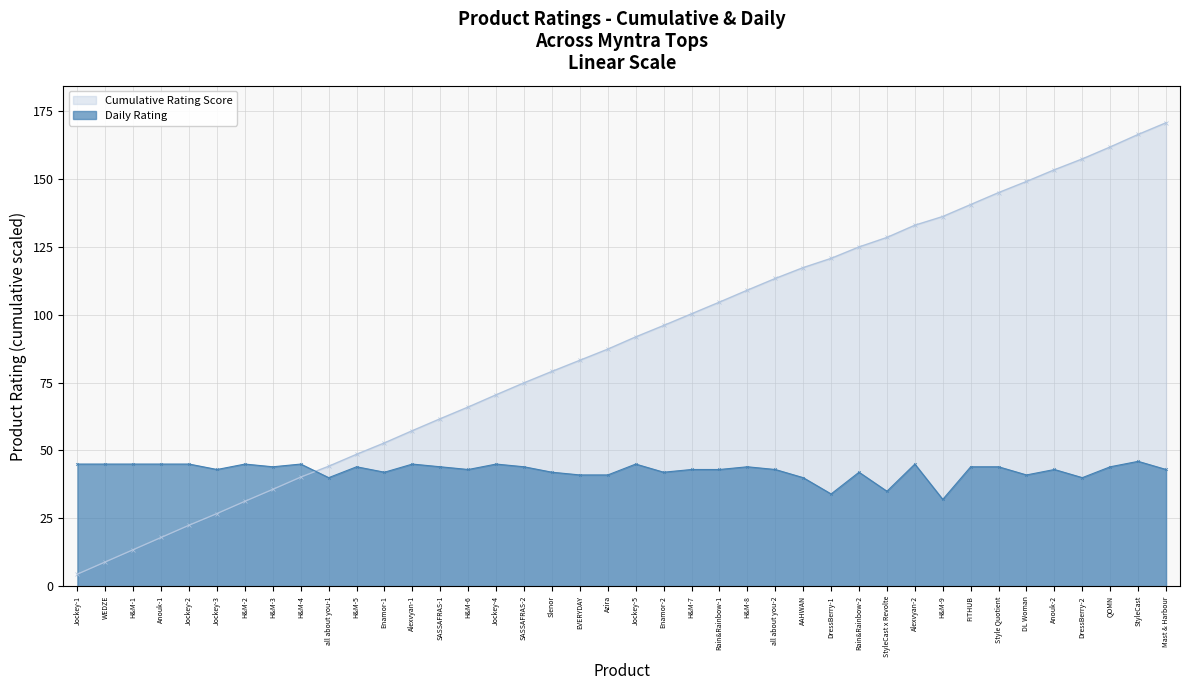

List the labels in order of value, largest first.

StyleCast, Jockey-1, WEDZE, H&M-1, Anouk-1, Jockey-2, H&M-2, H&M-4, Alexvyan-1, Jockey-4, Jockey-5, Alexvyan-2, H&M-3, H&M-5, SASSAFRAS-1, SASSAFRAS-2, H&M-8, FITHUB, Style Quotient, QOMN, Jockey-3, H&M-6, H&M-7, Rain&Rainbow-1, all about you-2, Anouk-2, Mast & Harbour, Enamor-1, Slenor, Enamor-2, Rain&Rainbow-2, EVERYDAY, Azira, DL Woman, all about you-1, AAHWAN, DressBerry-2, StyleCast x Revolte, DressBerry-1, H&M-9